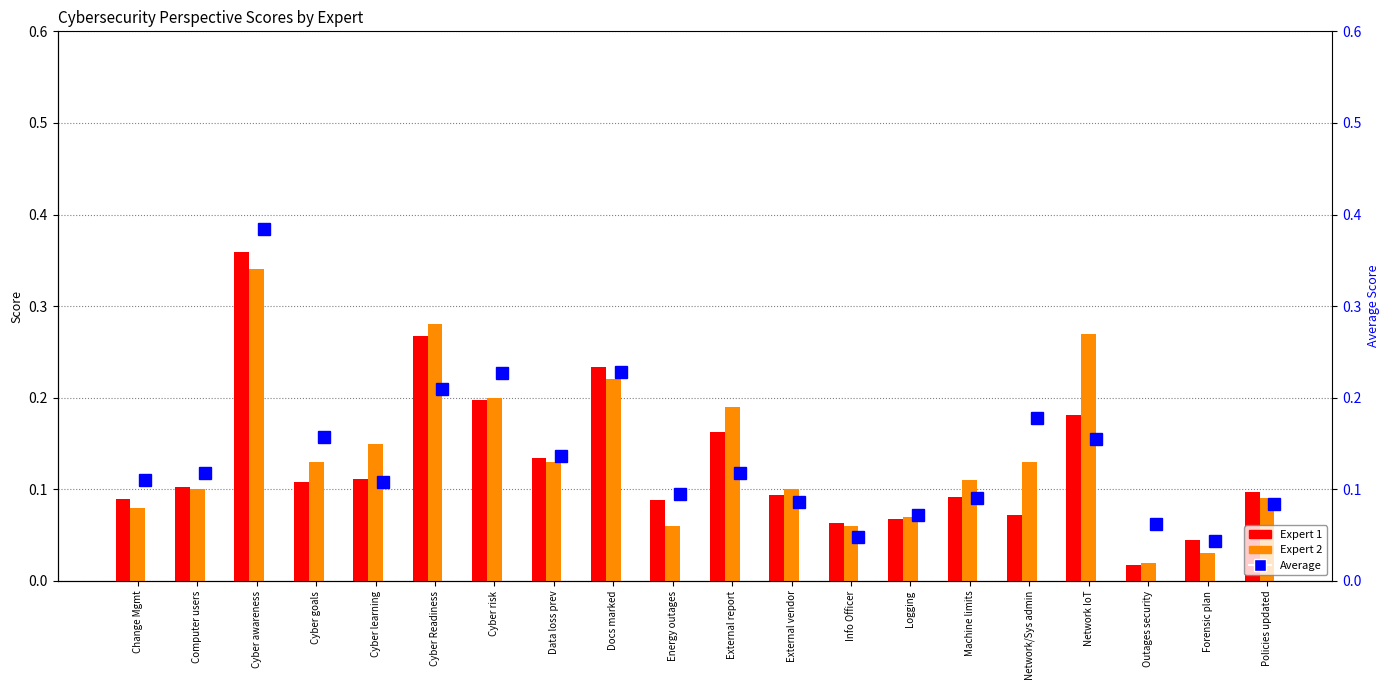

What are all the series names shown in the legend?

Expert 1, Expert 2, Average